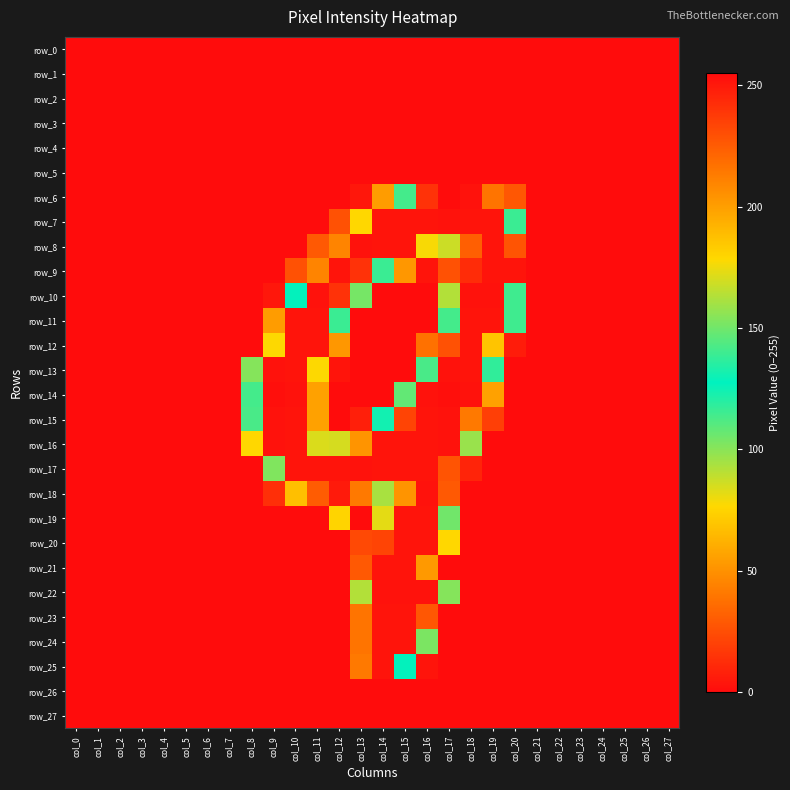

Which series has the widest spread of values?

row_6